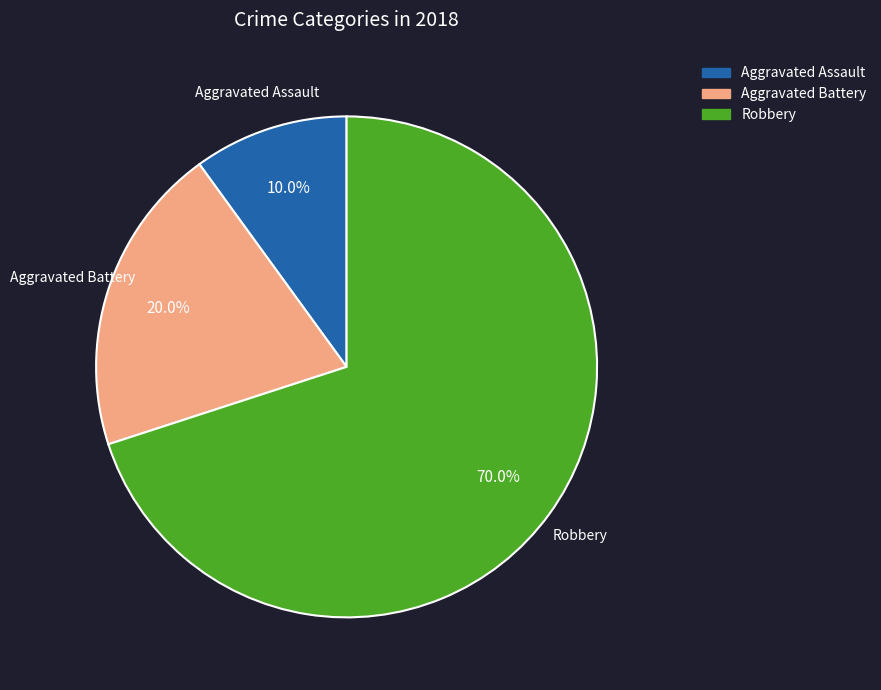

Rank the categories by value from highest to lowest.

Robbery, Aggravated Battery, Aggravated Assault